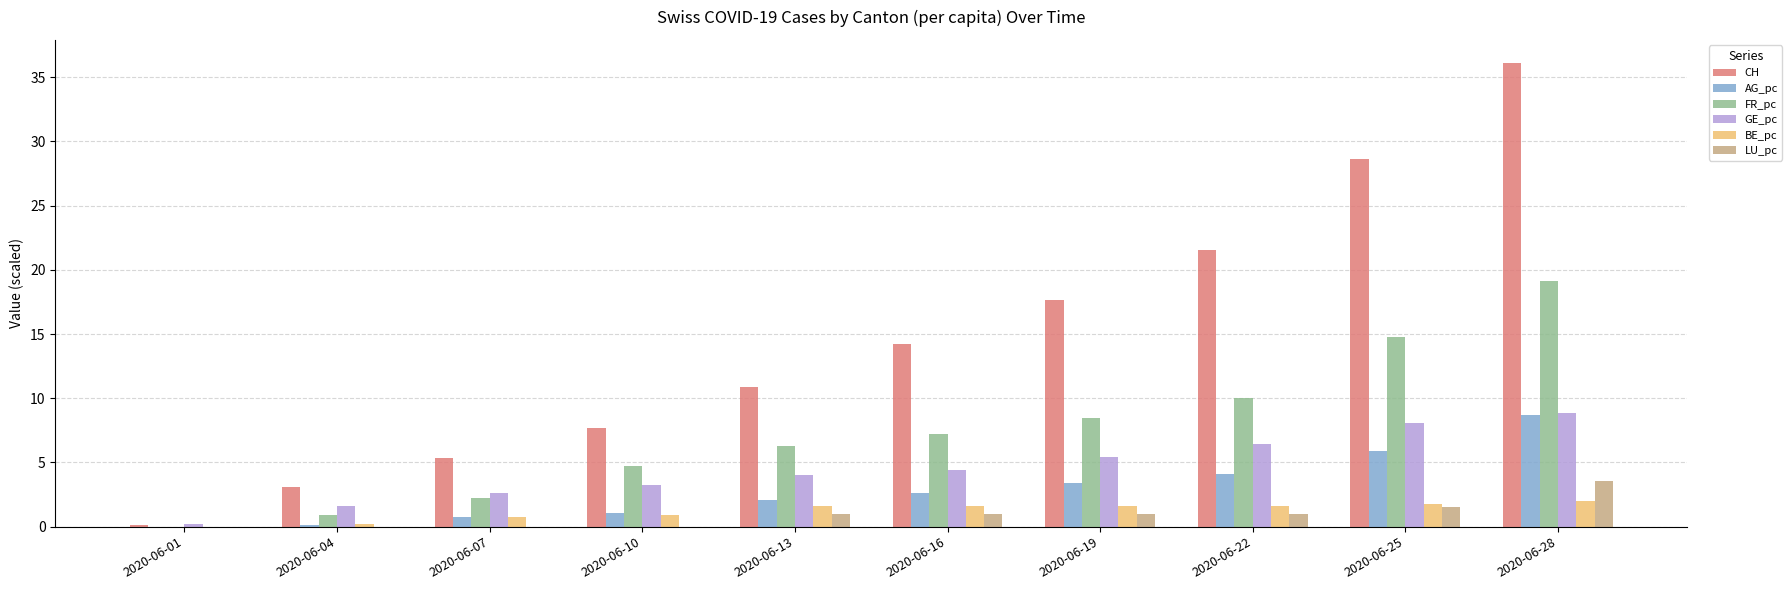

Which category has the highest value across all series?

2020-06-28